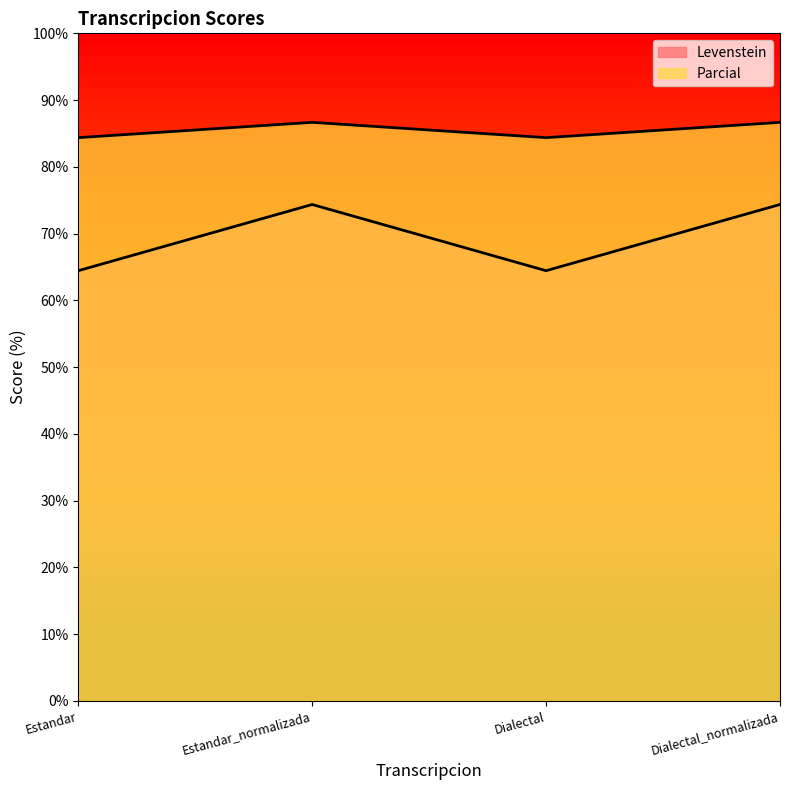

True or false: Levenstein has more than 1 interior local peaks.

False